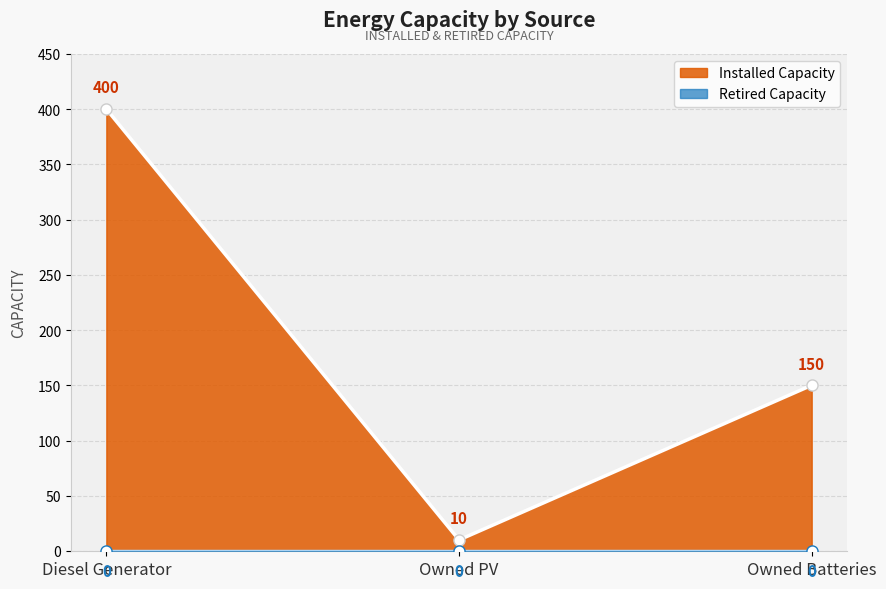

Approximately how many times larger is the value at Diesel Generator compared to Owned PV?

40.0